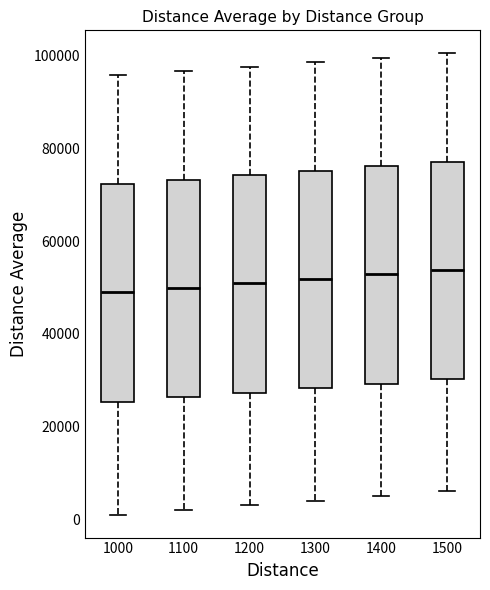

Reading left to right, read every box against the y-axis: the position of its median line, the range the box covers, and the ends of its whiskers. The values are not printed on the chart, so give them approximately, as read against the axis.

1000: median 50000, box 26000 to 72000, whiskers 0 to 96000
1100: median 50000, box 26000 to 74000, whiskers 2000 to 96000
1200: median 50000, box 28000 to 74000, whiskers 2000 to 98000
1300: median 52000, box 28000 to 76000, whiskers 4000 to 98000
1400: median 52000, box 30000 to 76000, whiskers 4000 to 100000
1500: median 54000, box 30000 to 78000, whiskers 6000 to 100000